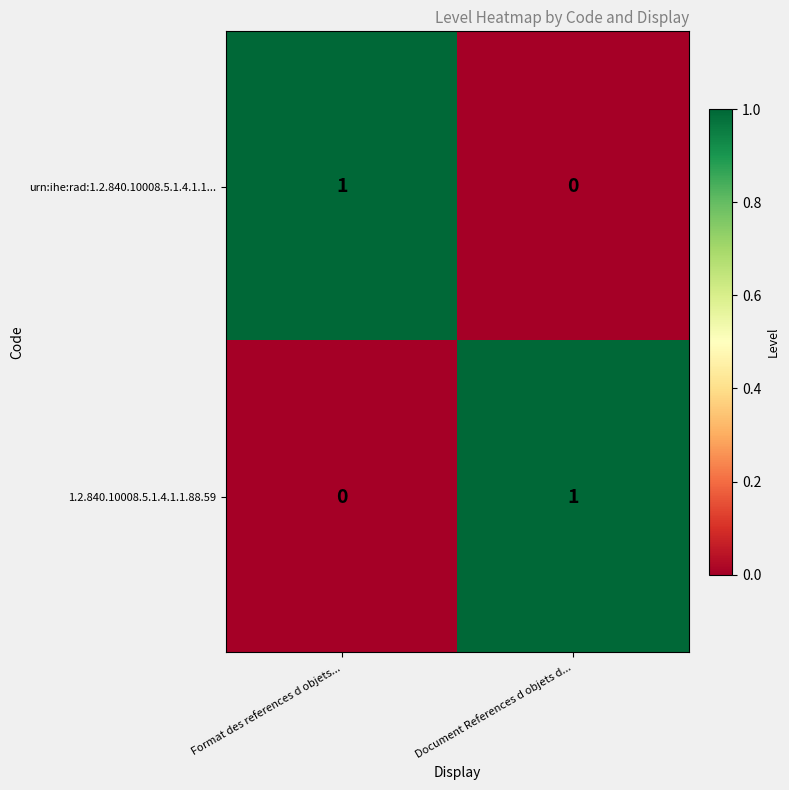

Reading left to right, transcribe all the data shown in this chart.

urn:ihe:rad:1.2.840.10008.5.1.4.1.1...: Format des references d objets...=1	Document References d objets d...=0
1.2.840.10008.5.1.4.1.1.88.59: Format des references d objets...=0	Document References d objets d...=1